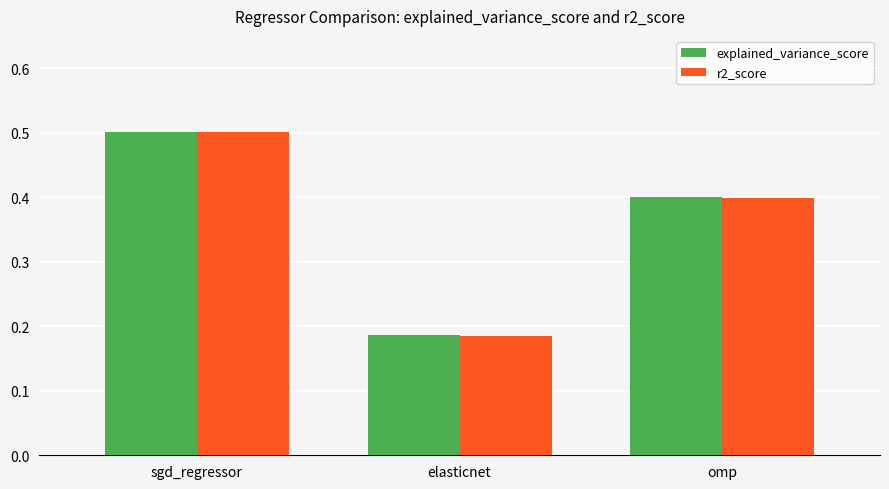

What is the sum of the r2_score values at elasticnet and sgd_regressor?

0.7